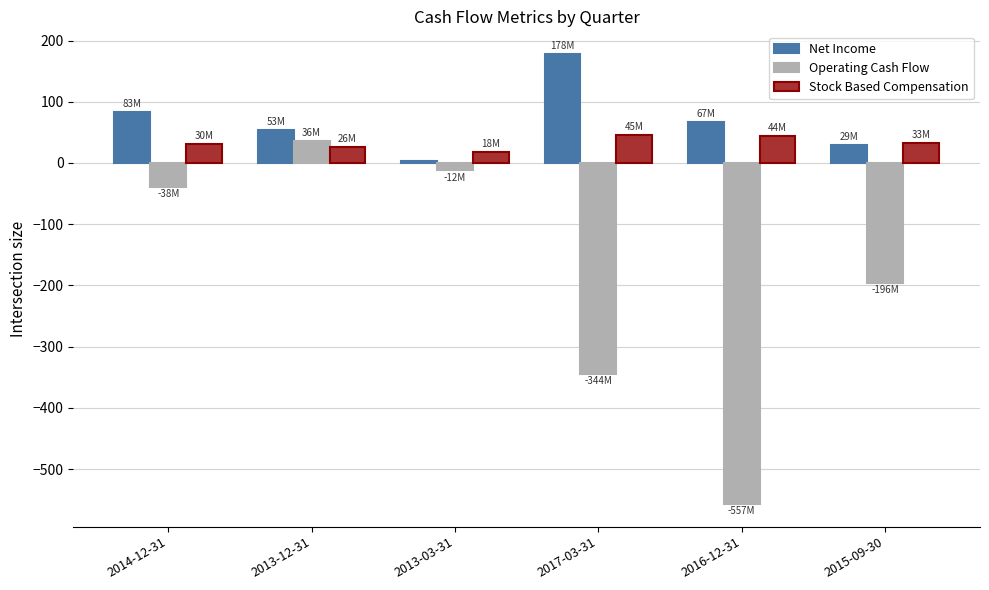

How many data points in Net Income are above 66?

3